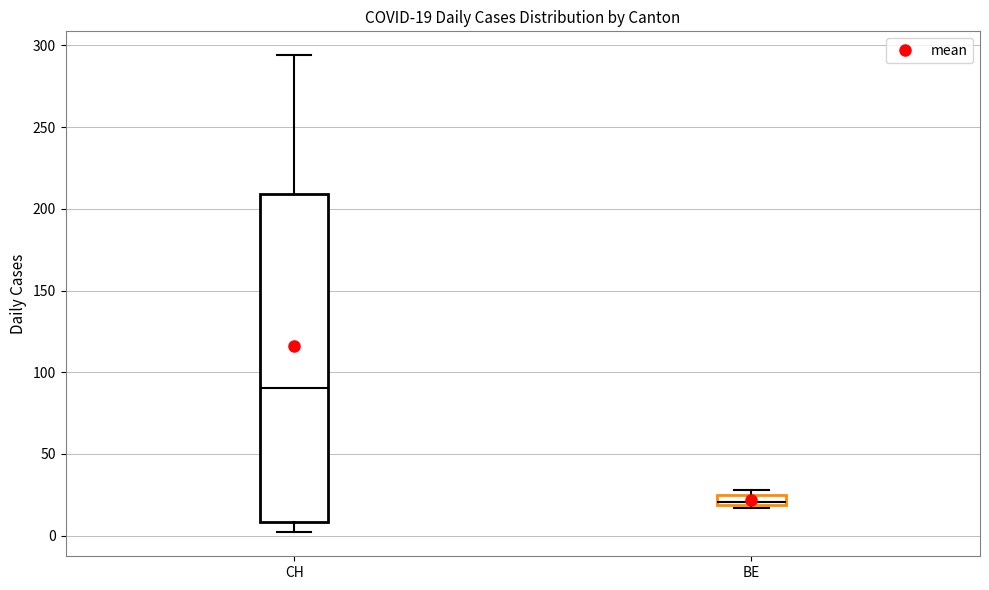

Which box is the tallest, from its lower edge to its upper edge?

CH